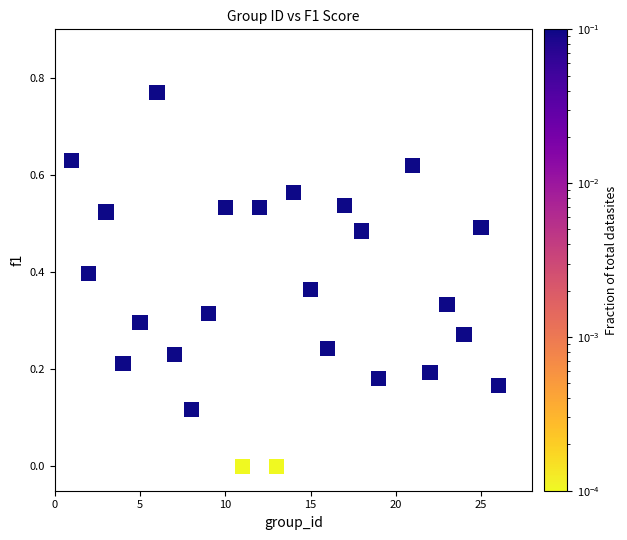

What is the range of X values (max minus min)?

25.0